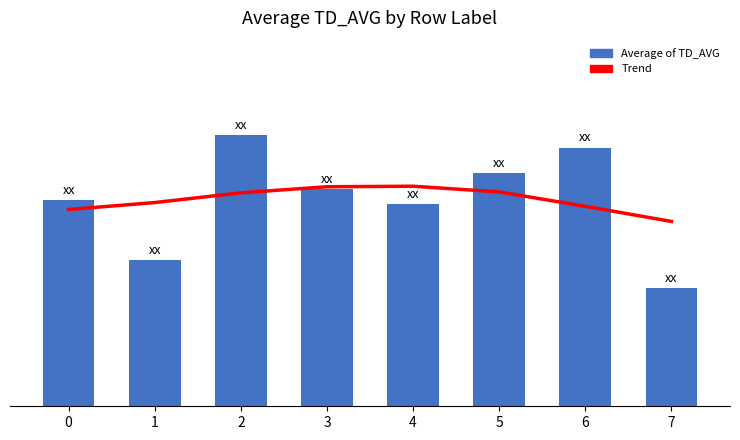

Is it true that Average of TD_AVG equals 108.7 at 5?

False